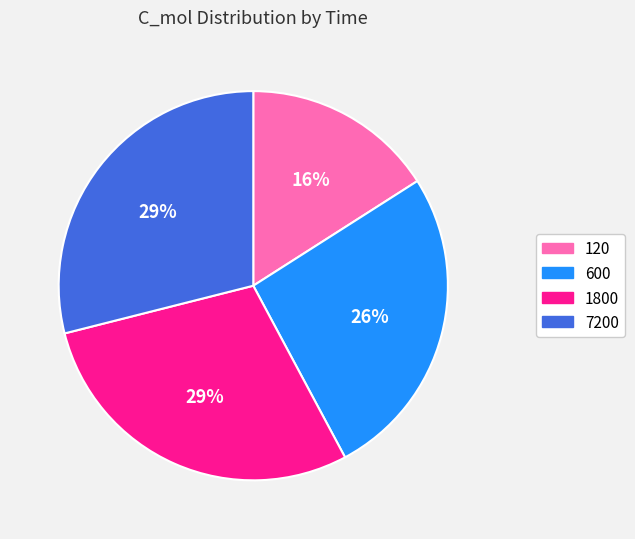

Which has a higher value, 600 or 1800?

1800